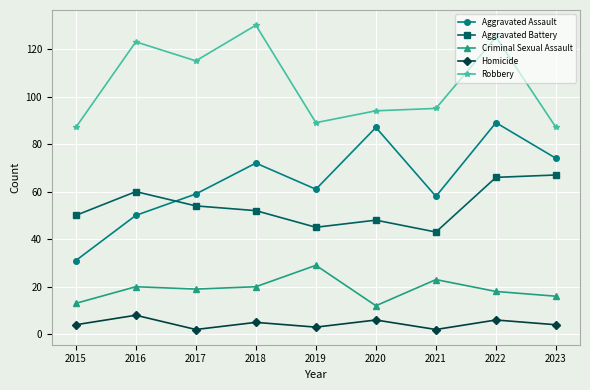

Rank the series by their maximum value, from highest to lowest.

Robbery, Aggravated Assault, Aggravated Battery, Criminal Sexual Assault, Homicide